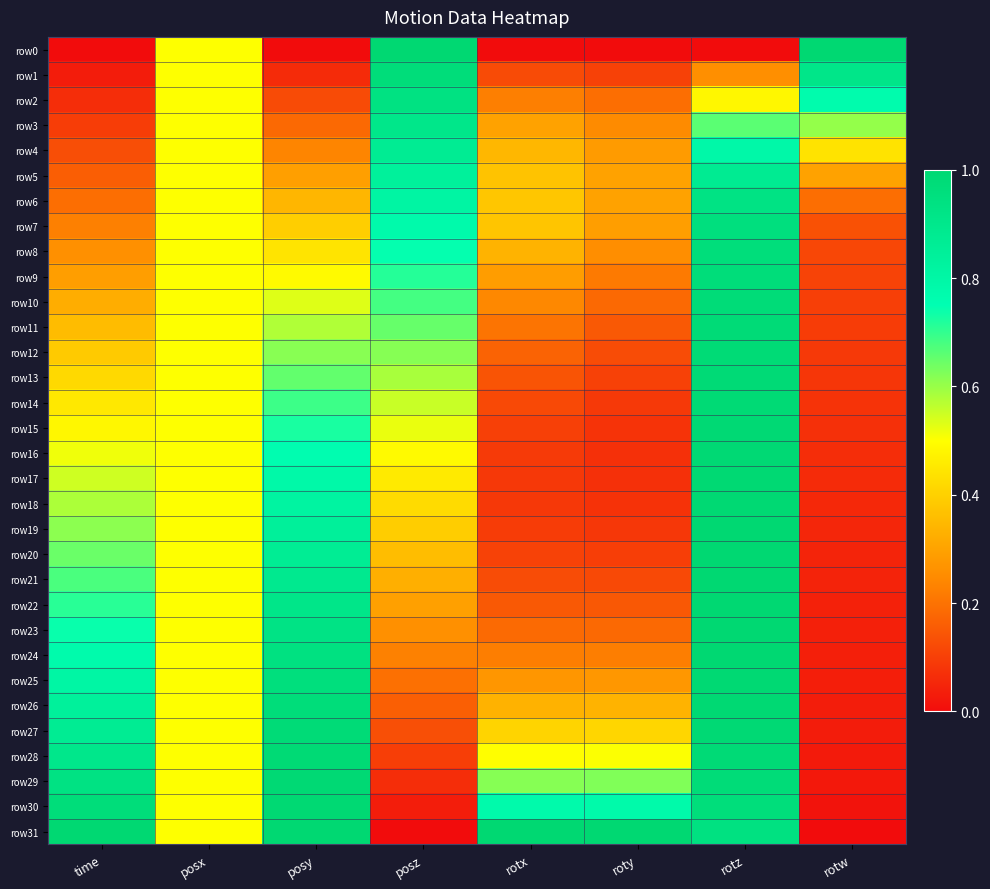

Which label corresponds to the largest value in the chart?

posz